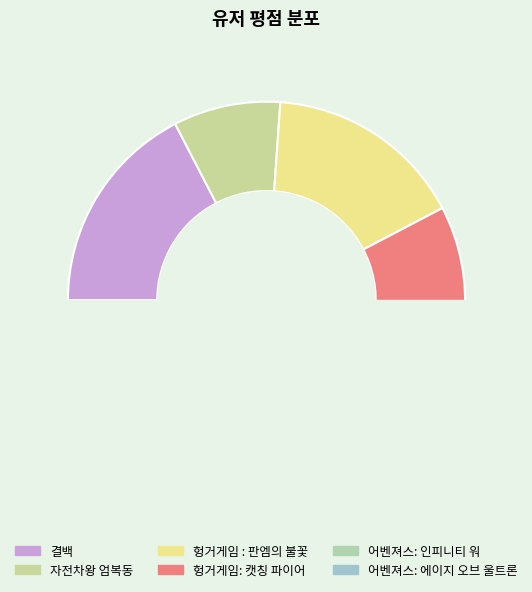

Is there any slice that represents more than half of the pie?

No